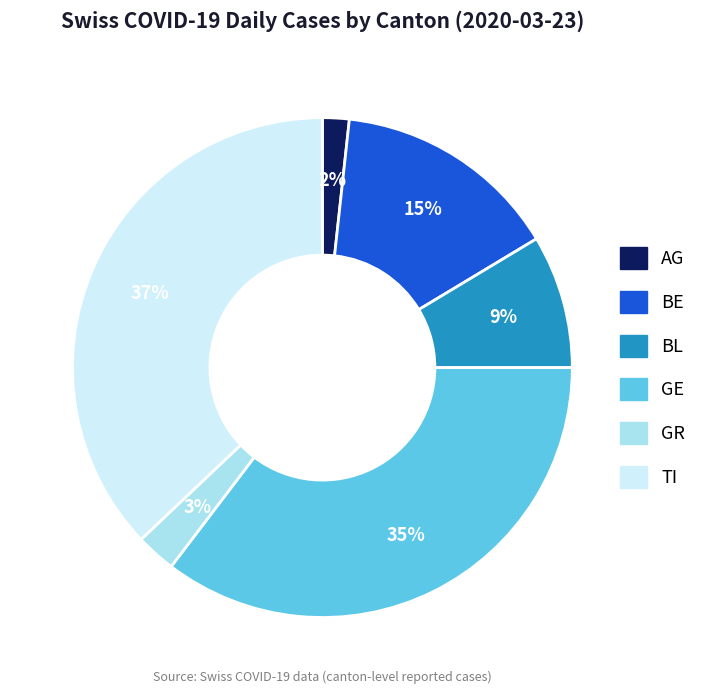

Combined, do BE and AG account for over 50%?

No